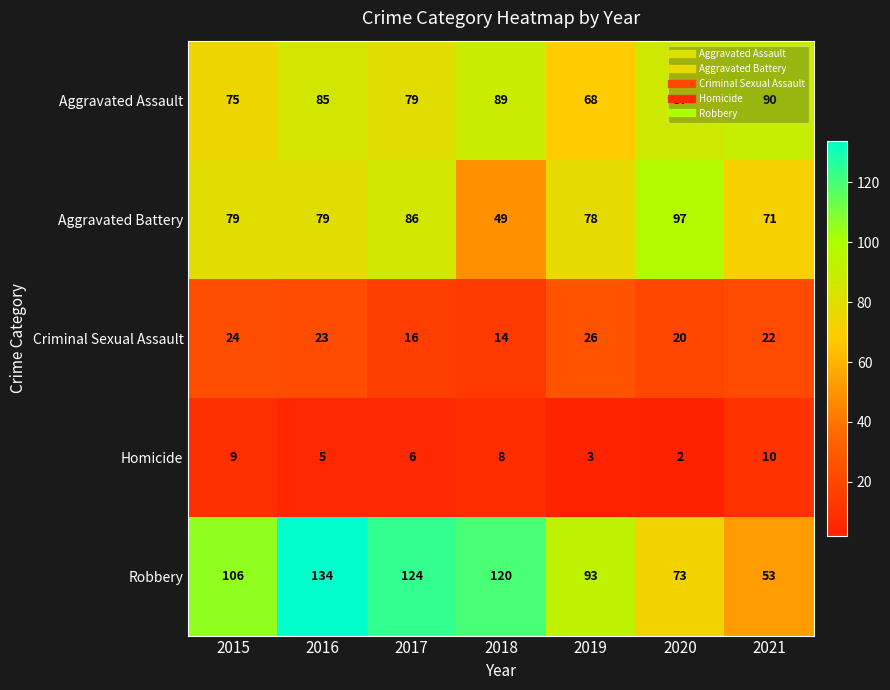

How many data points in Aggravated Assault are less than 85?

3